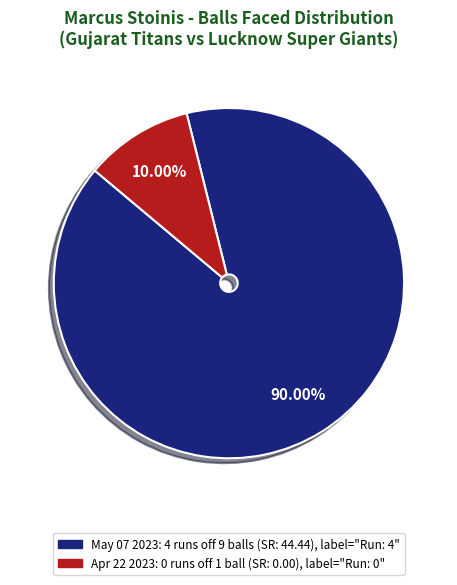

Does any single category account for the majority?

Yes